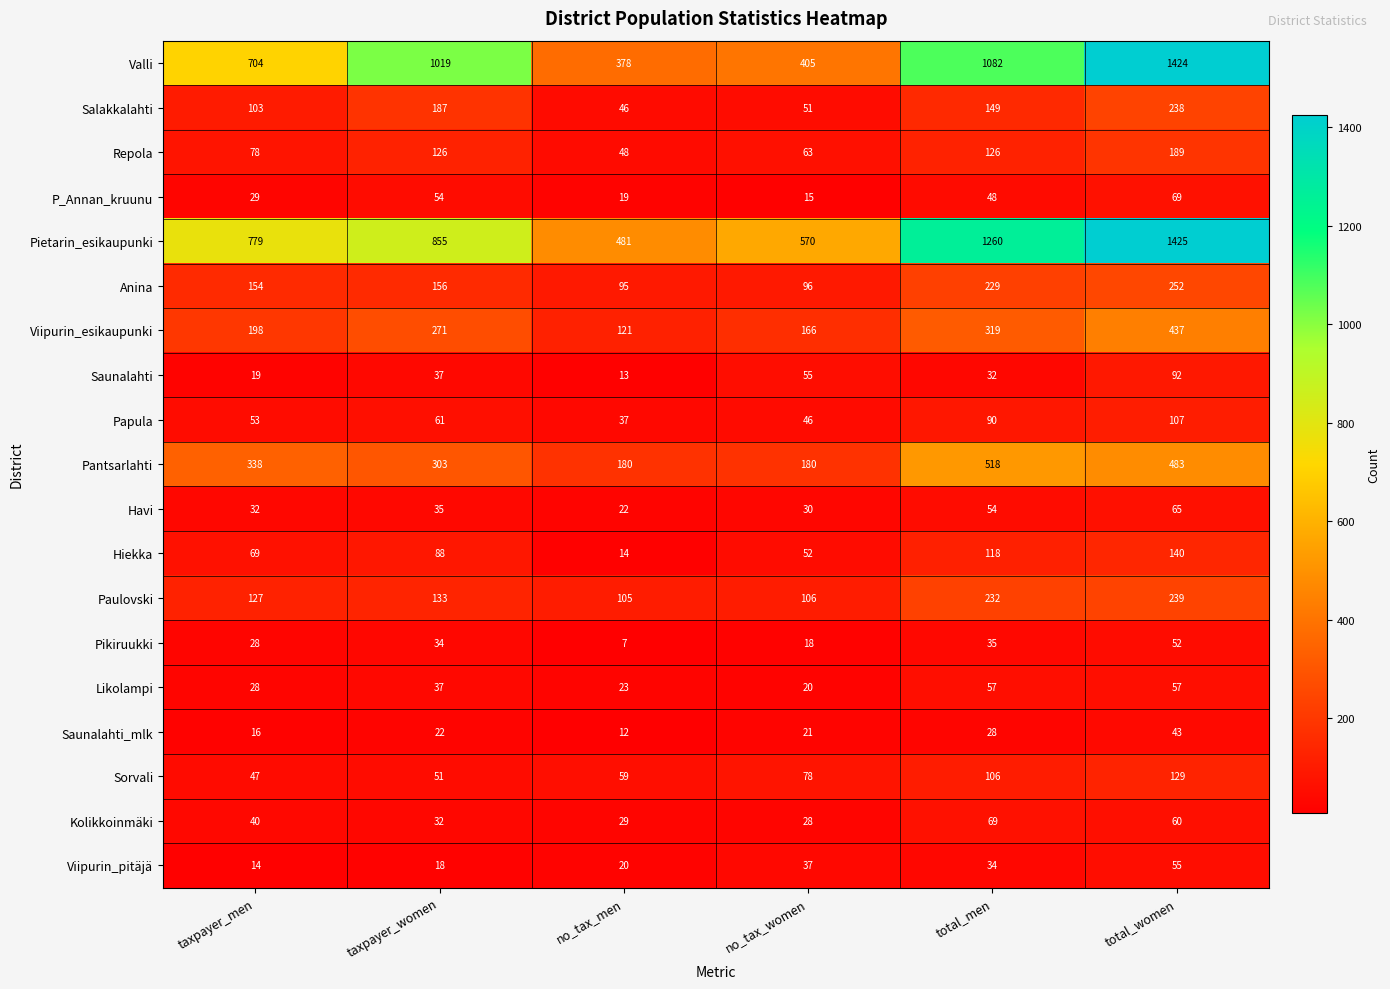

What is the maximum value for Viipurin_esikaupunki?

437